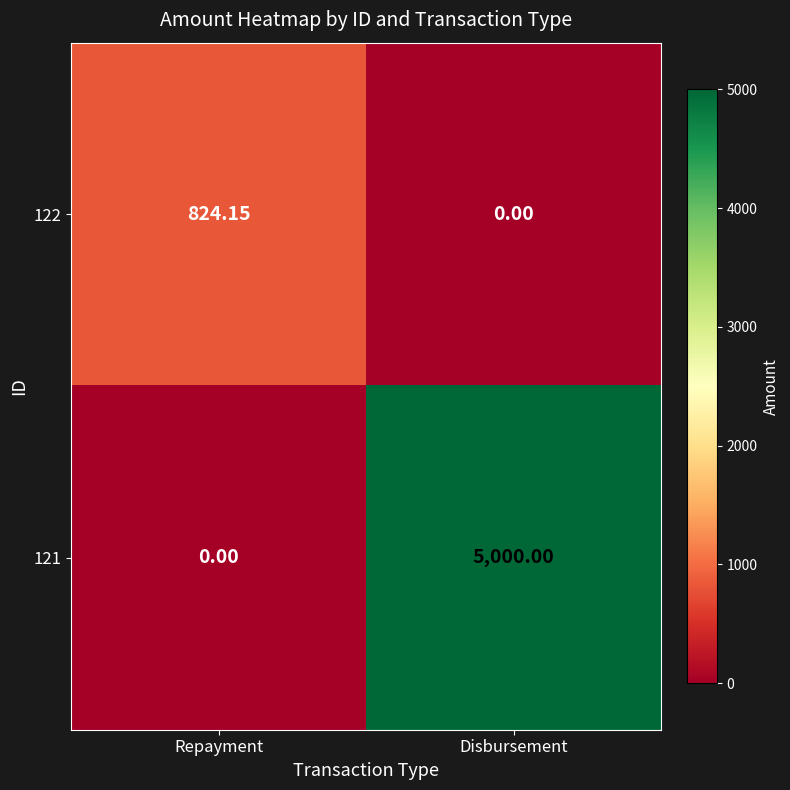

Is the value of 121 at Repayment greater than the value of 122 at Repayment?

No